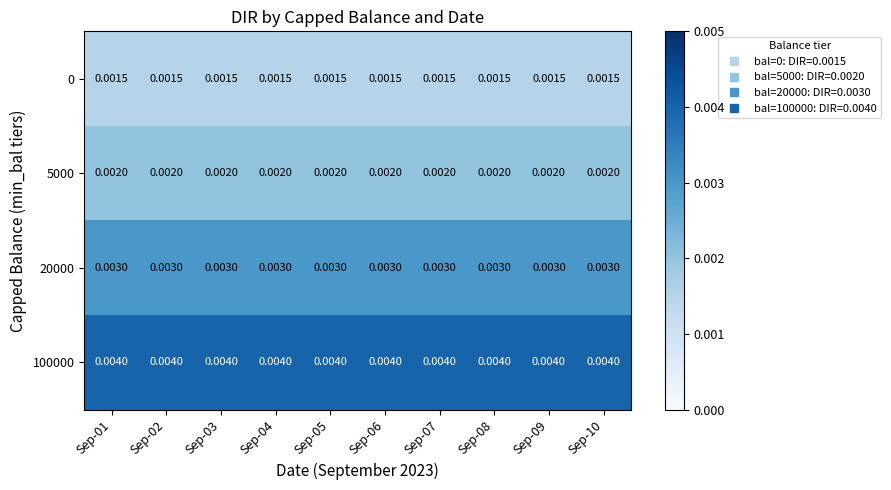

How many data points does each series have?

10